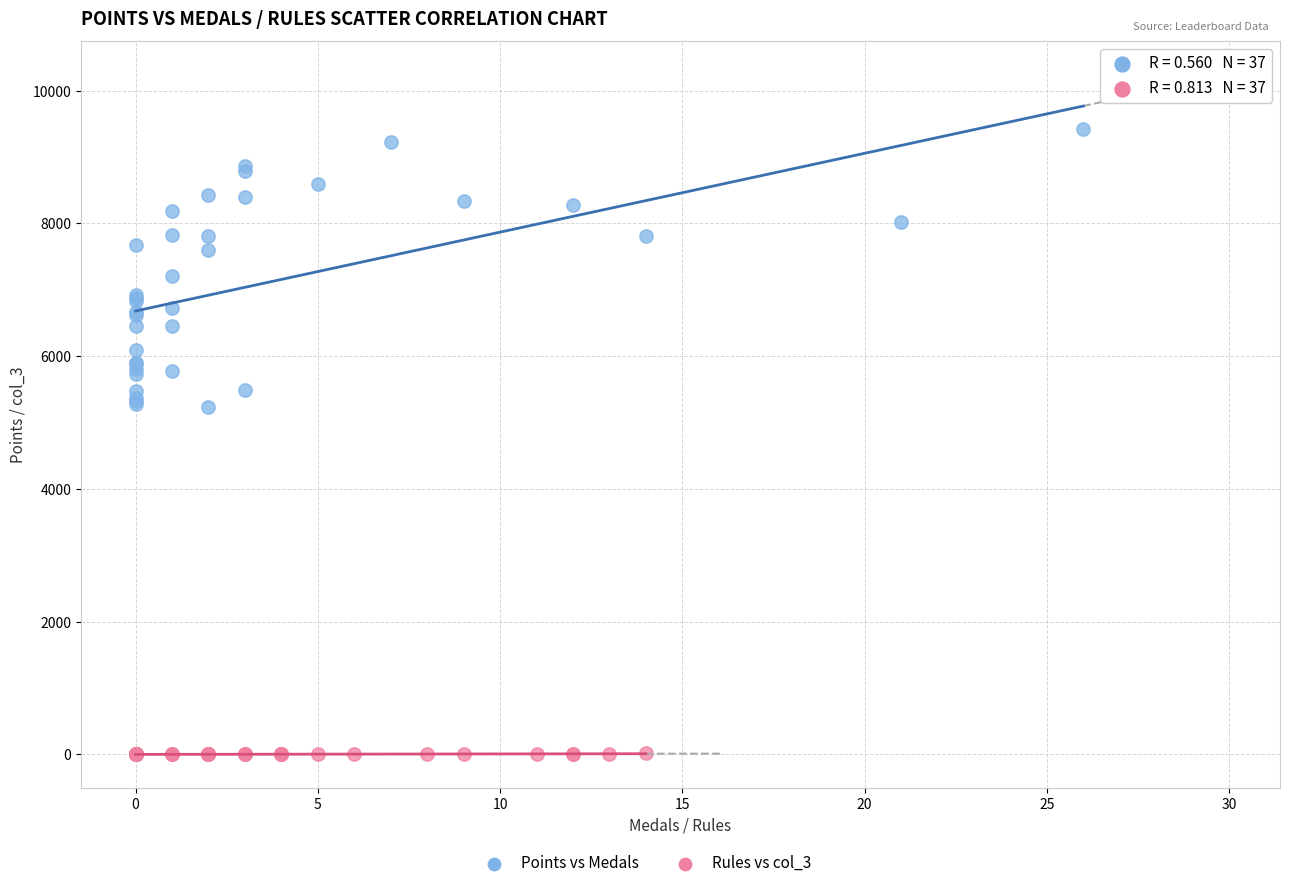

Which series contains the highest Y value?

Points vs Medals